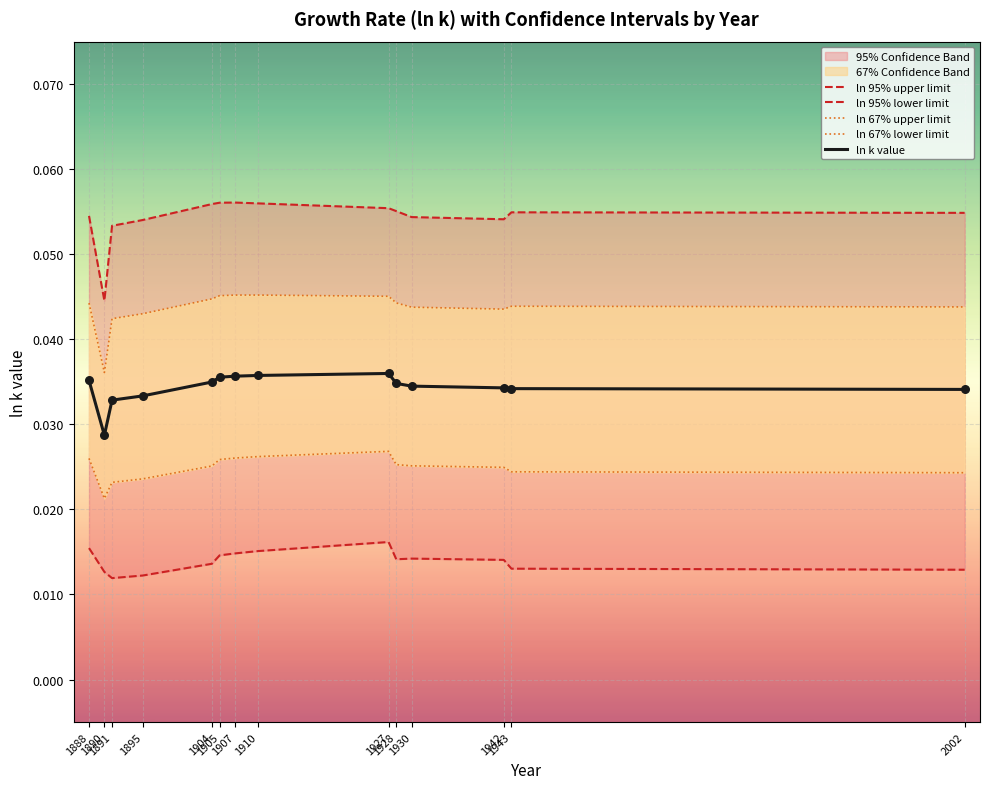

Which series has the widest spread of Y values?

ln 95% upper limit